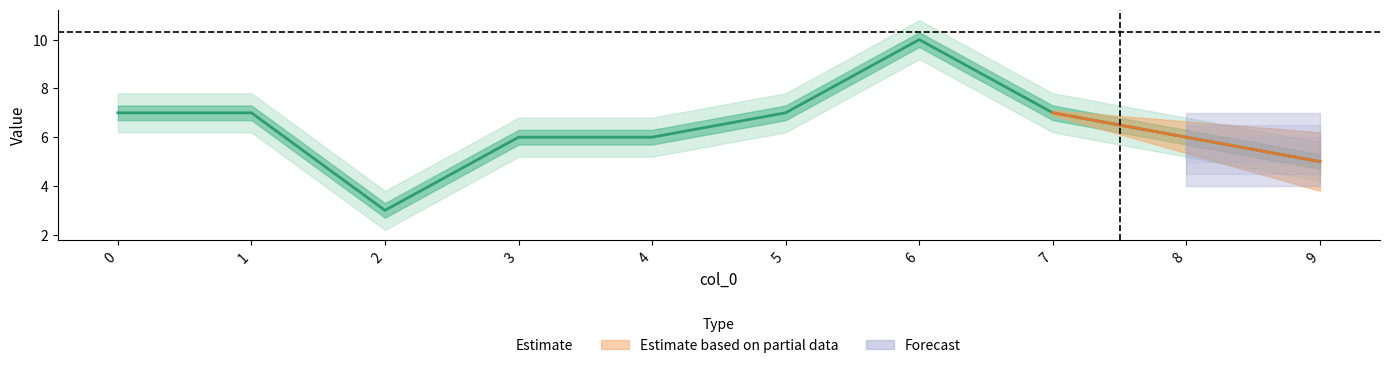

At which category does the chart reach its minimum across all series?

2